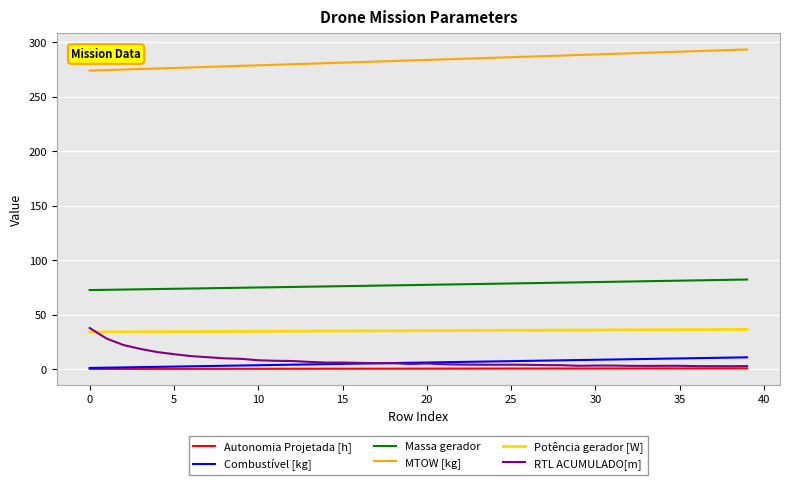

What is the greatest value displayed?

293.5